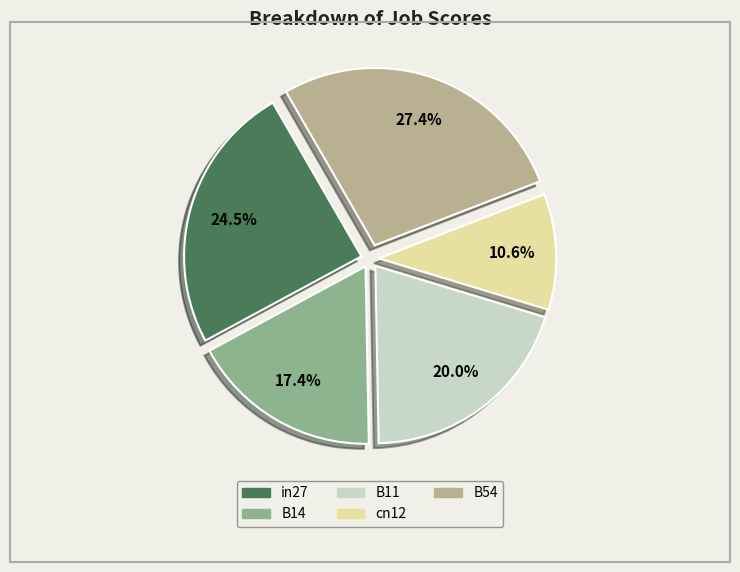

Is B11 the majority of the pie?

No